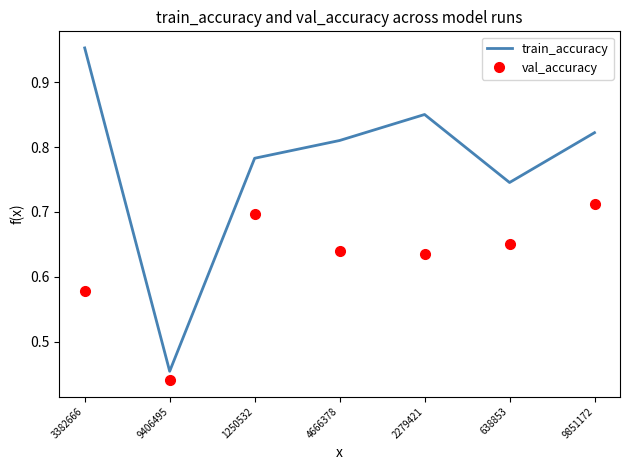

Which category has the lowest value across all series?

9406495